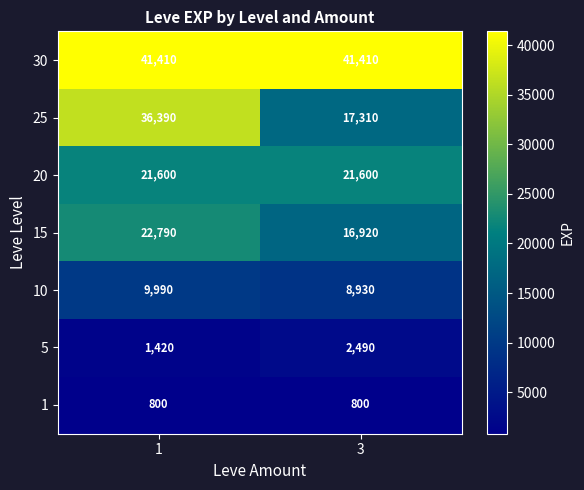

Which series has the widest spread of values?

25